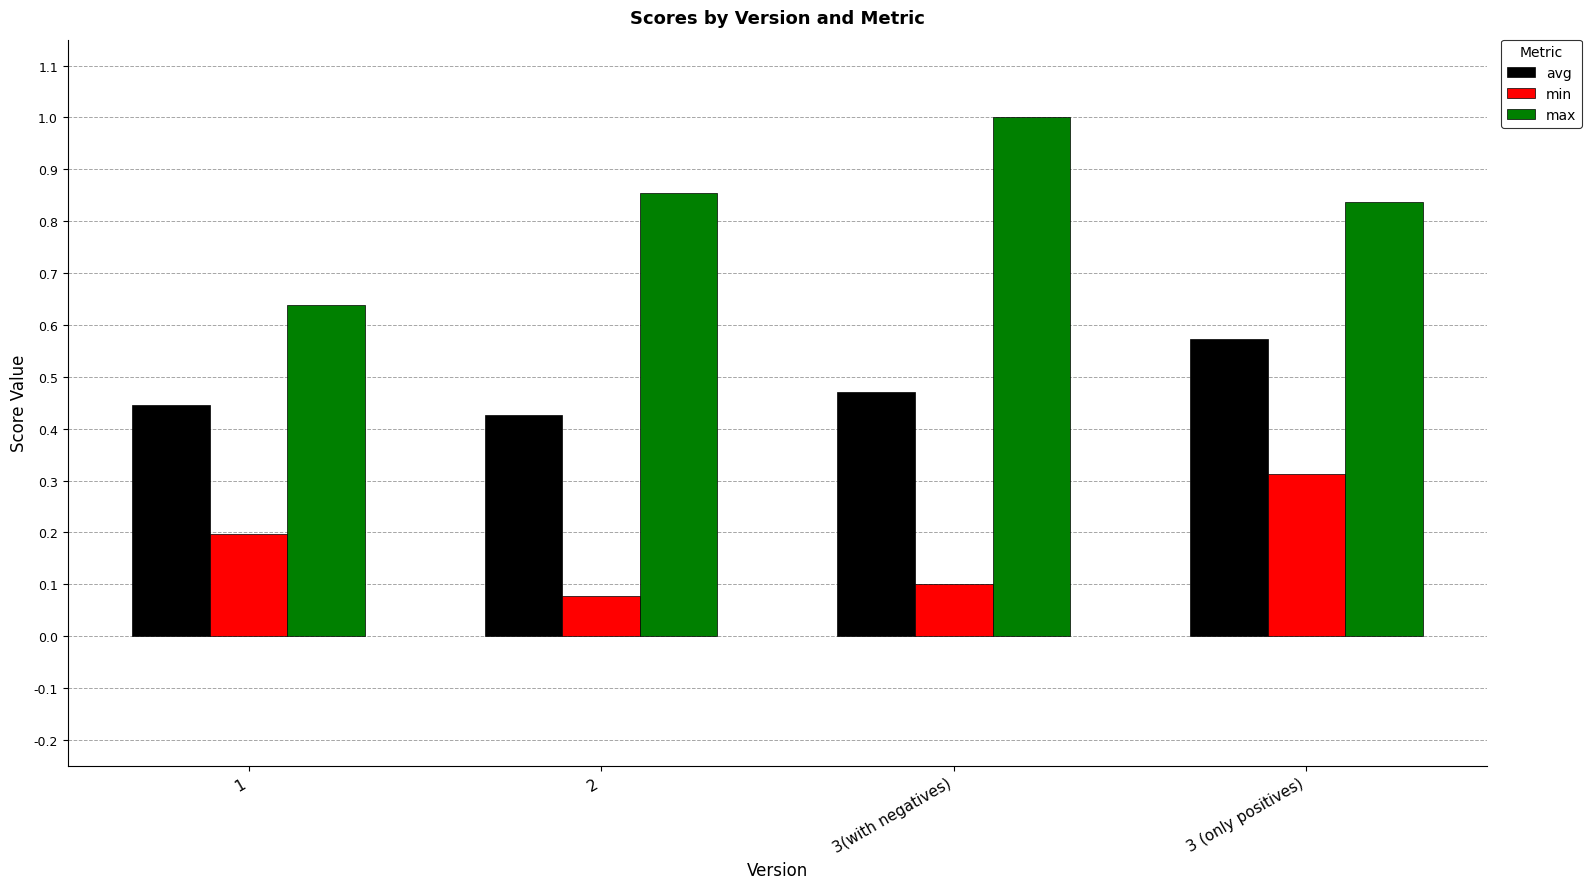

The value of min at 3(with negatives) is 0.1. True or false?

True